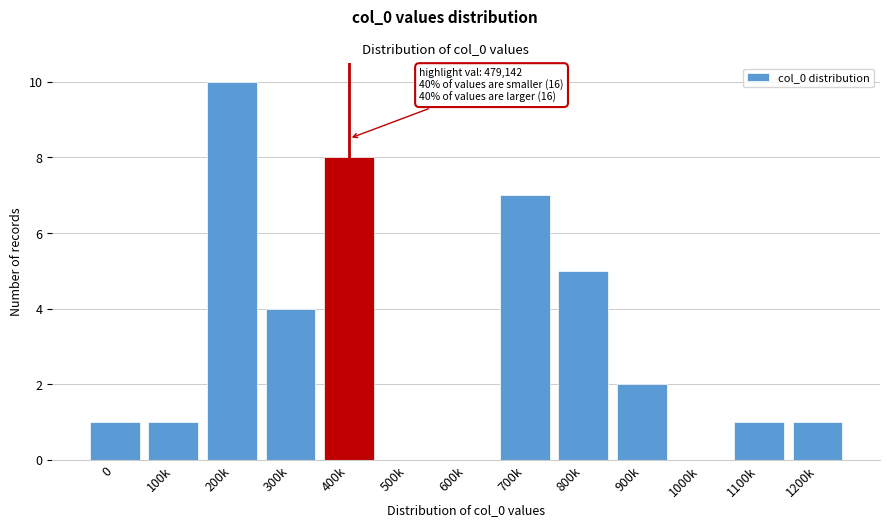

Reading left to right, what are all the values shown in this chart?

0=1	100k=1	200k=10	300k=4	400k=8	500k=0	600k=0	700k=7	800k=5	900k=2	1000k=0	1100k=1	1200k=1